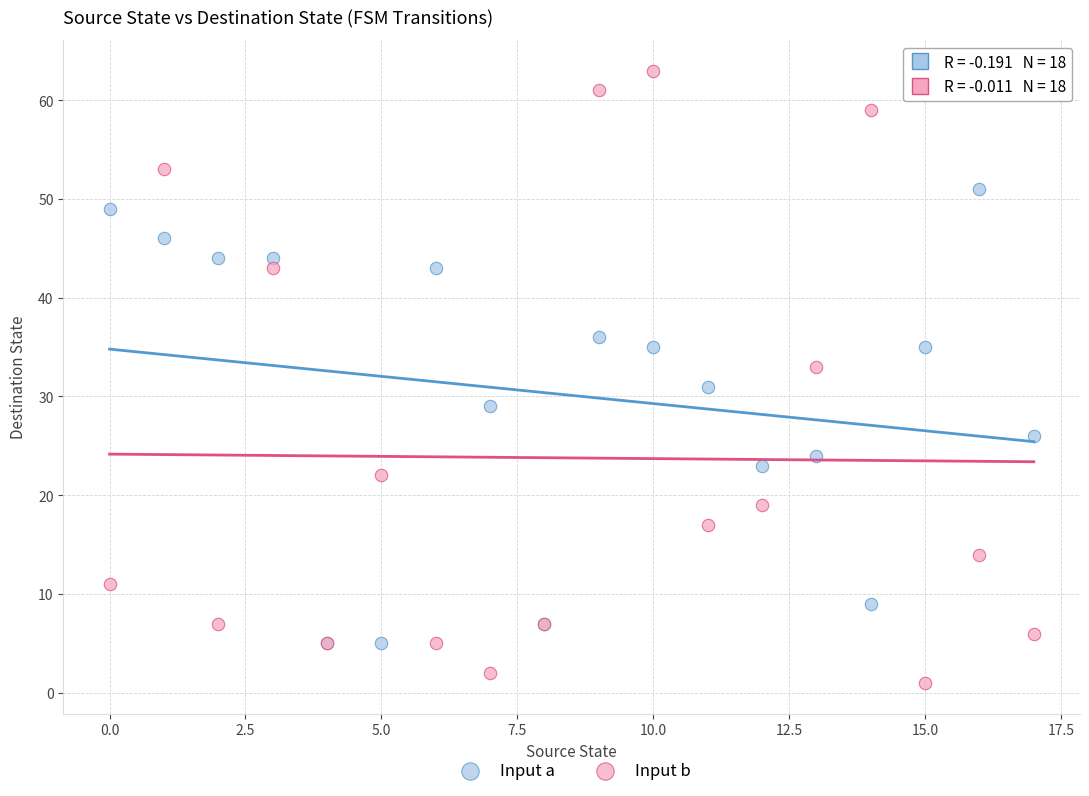

In the Input a series, what Y value is closest to 28?

29